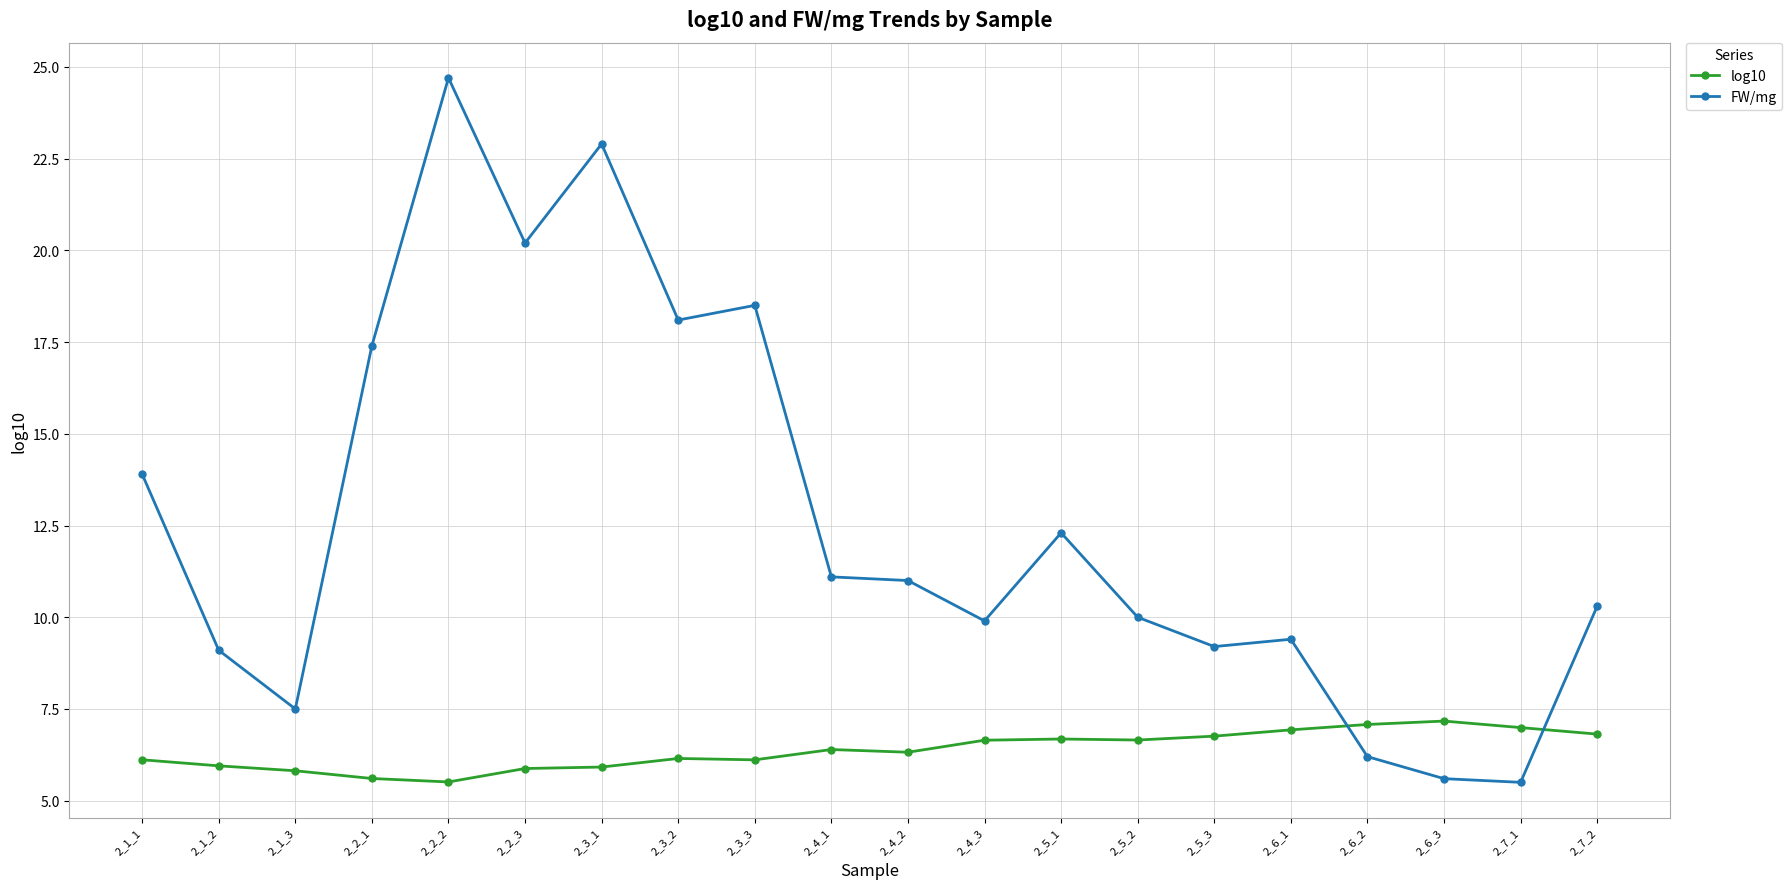

Rank the series at 2_7_2 from lowest to highest value.

log10, FW/mg